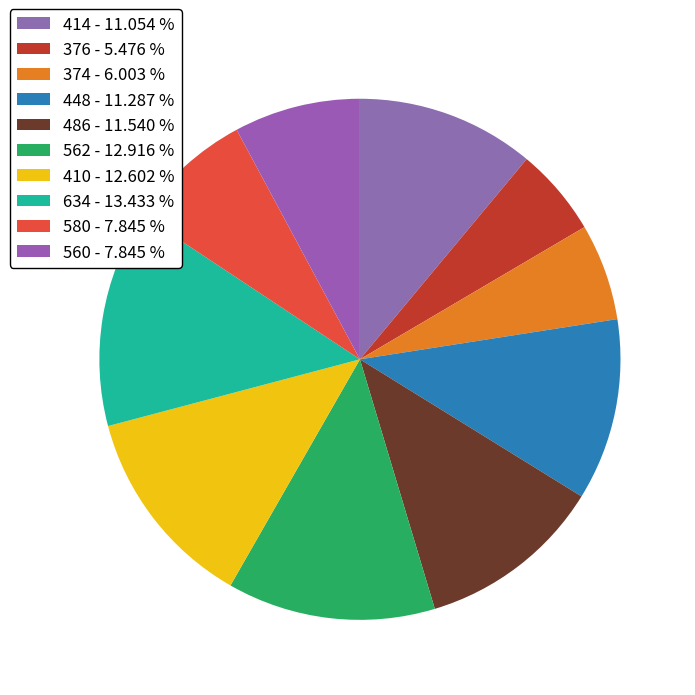

How many slices are in this pie chart?

10